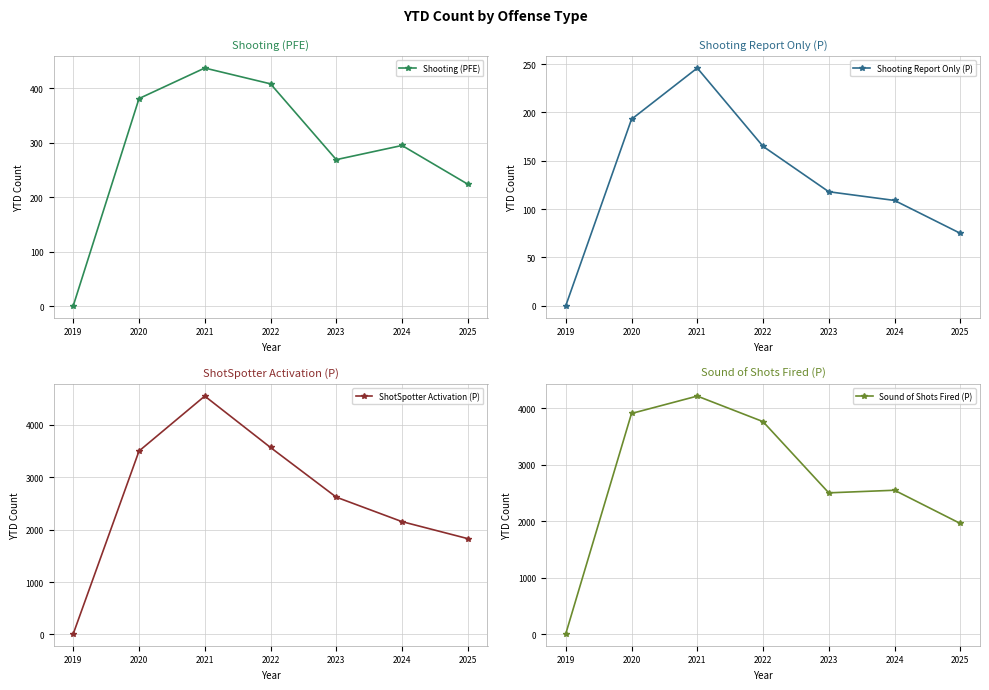

How many intersections are there between ShotSpotter Activation (P) and Sound of Shots Fired (P)?

5